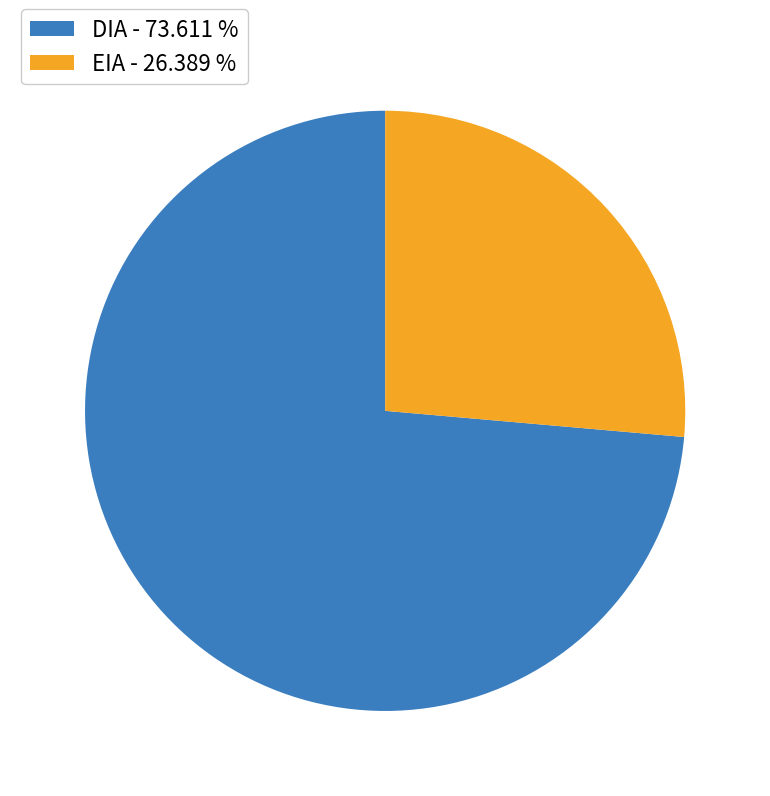

Is it true that EIA is 26% of the pie?

True